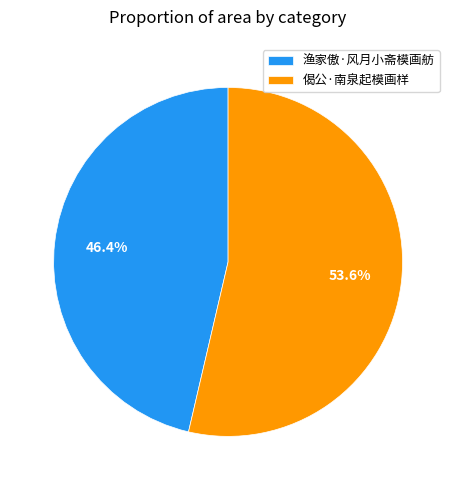

What is the smallest slice in the pie chart?

渔家傲·风月小斋模画舫